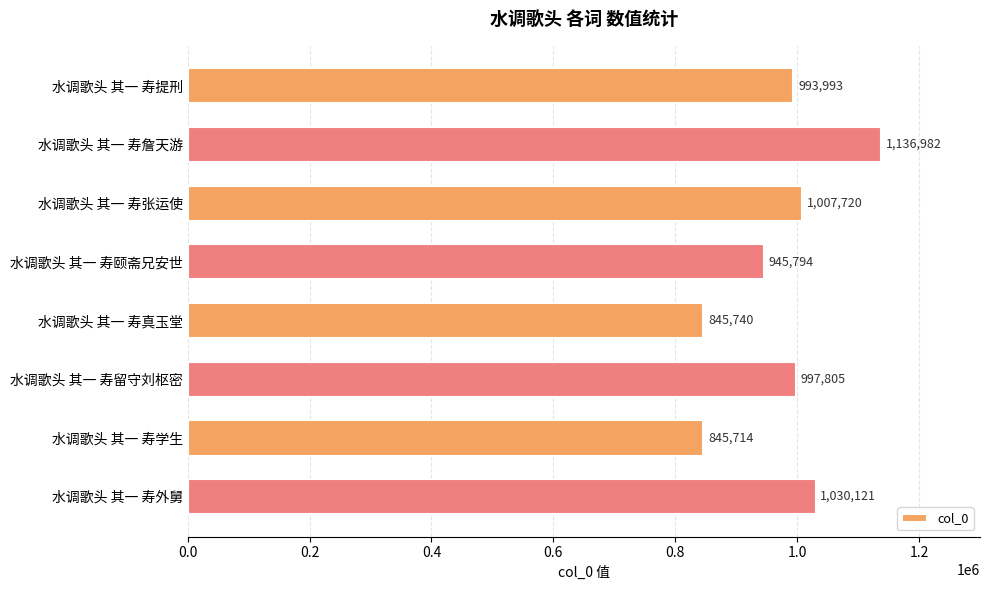

True or false: the data shows 611406 at 水调歌头 其一 寿颐斋兄安世.

False